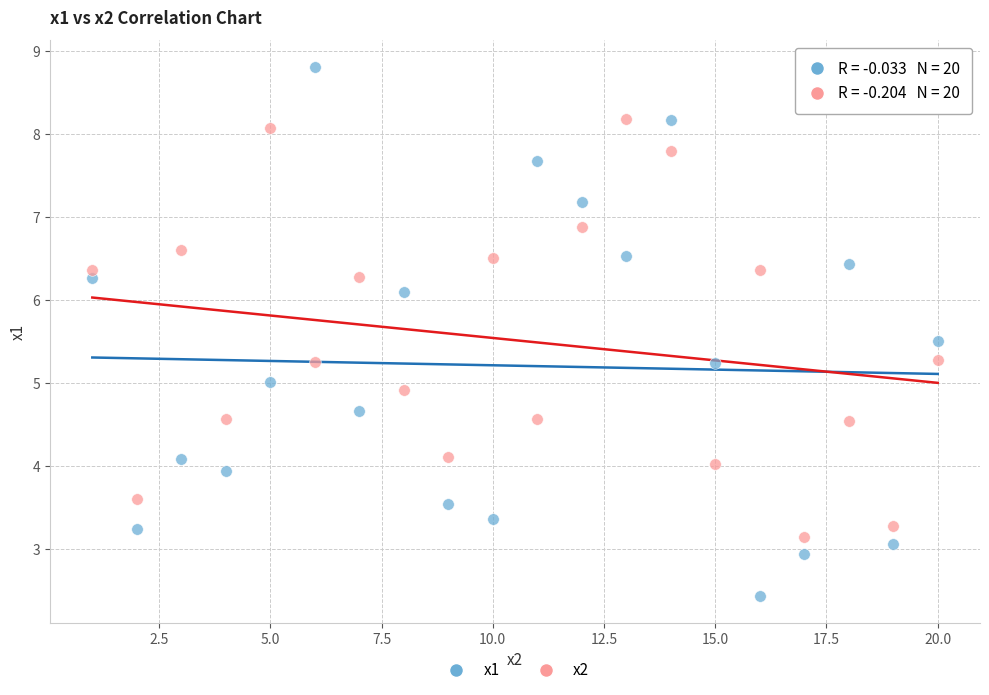

Which series contains the highest Y value?

x1